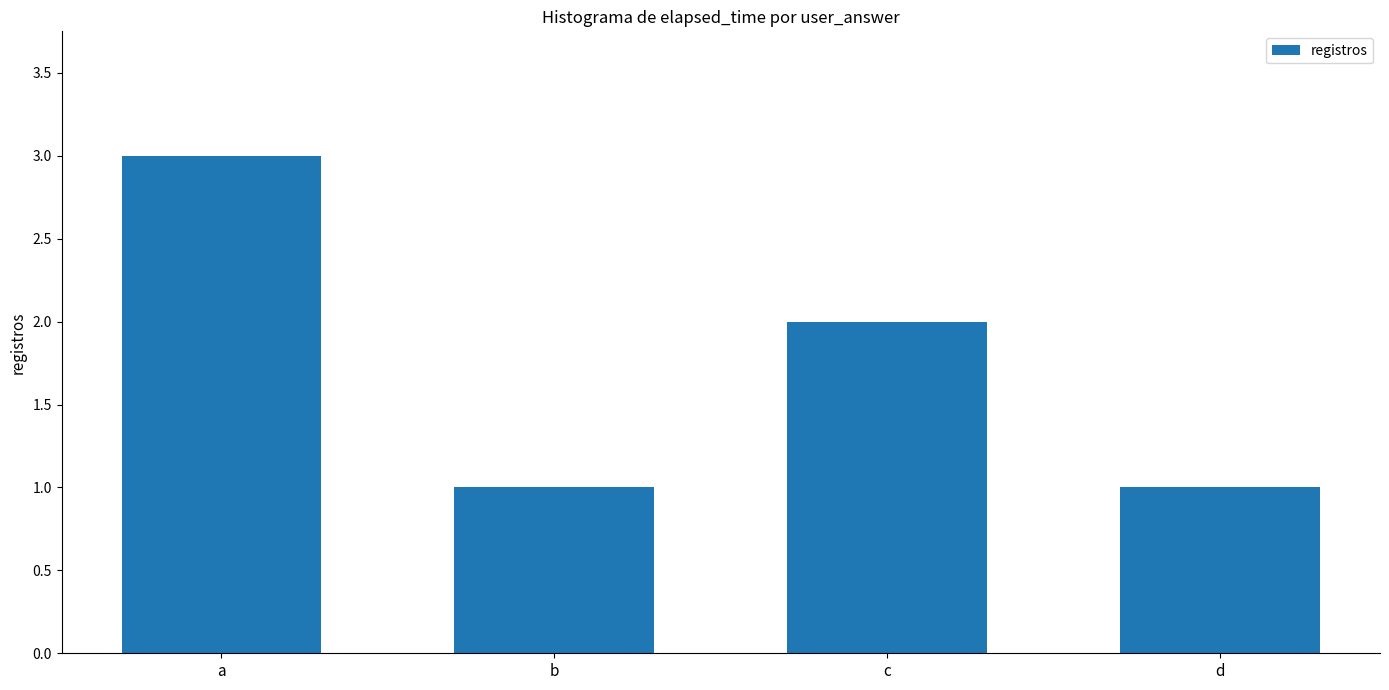

True or false: the data shows 1 at a.

False